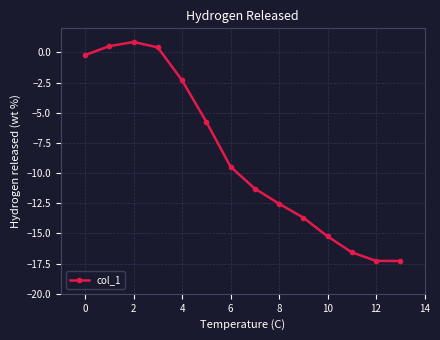

What is the minimum value shown in the chart?

-17.3